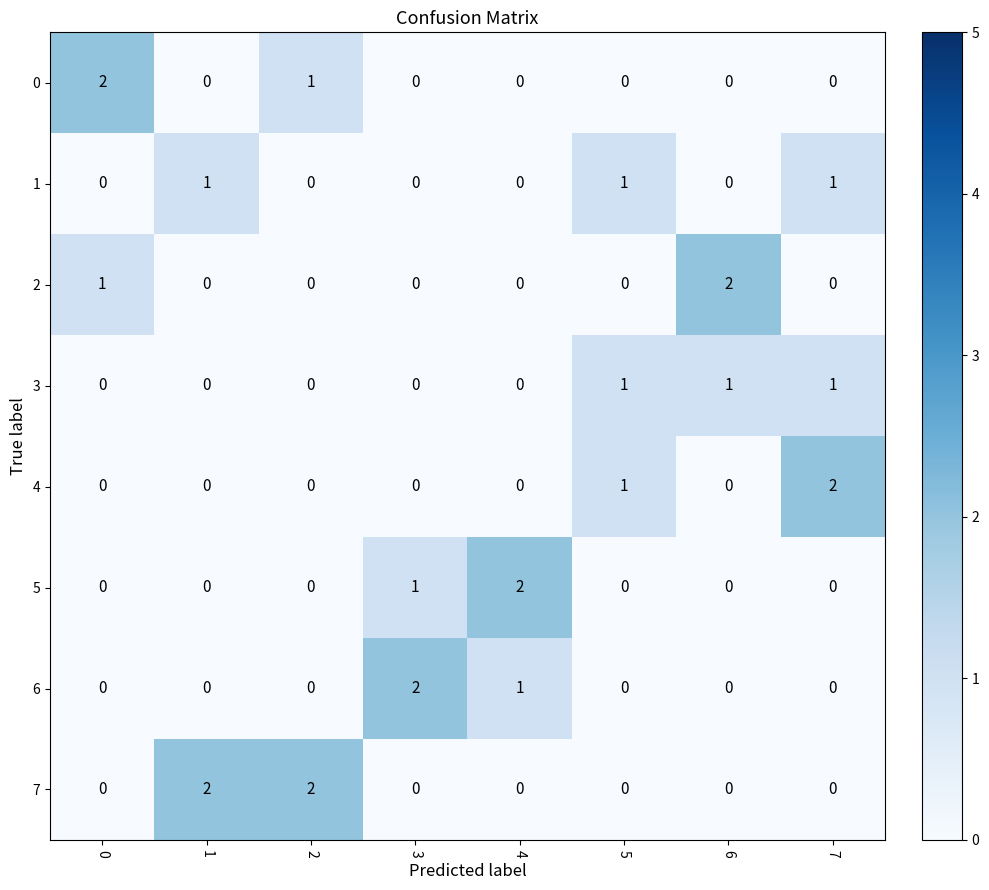

Which series has the largest total across all categories?

7